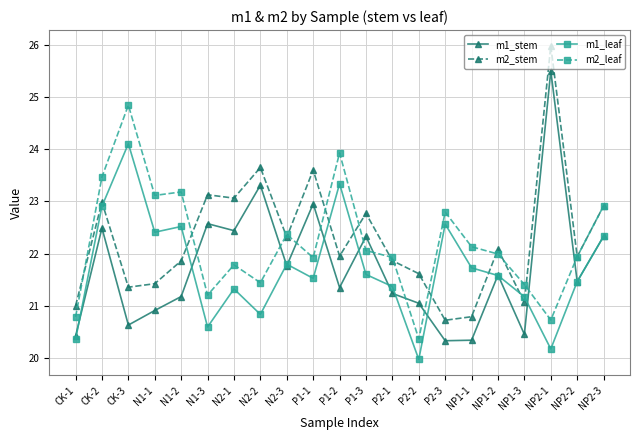

What is the value of the m2_stem point at the 10th from the left?

23.6